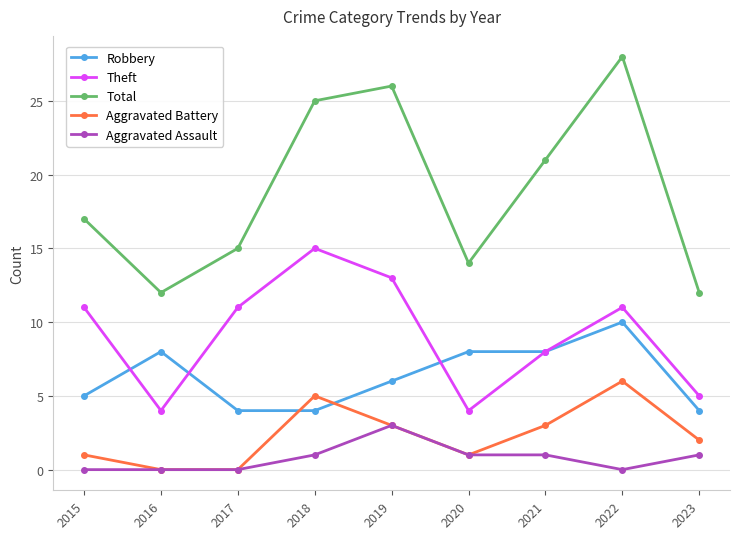

True or false: Theft has more than 0 points higher than both neighbors.

True